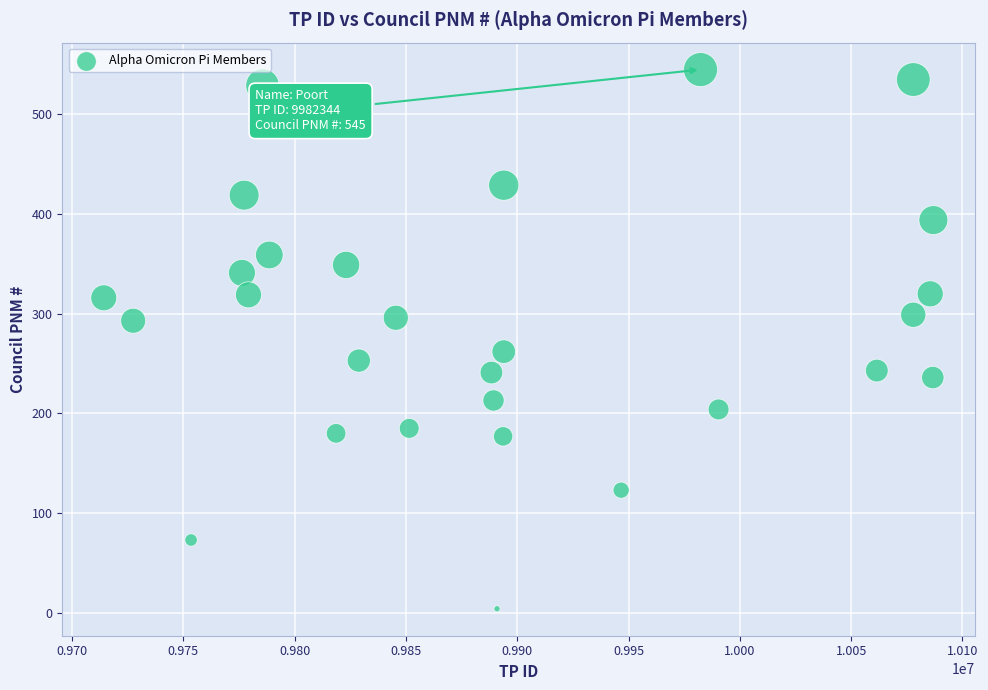

What Y value in the scatter plot is closest to 274?

262